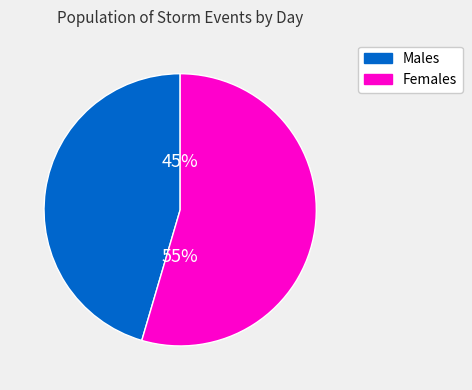

To the nearest percent, what is the average slice percentage?

50%